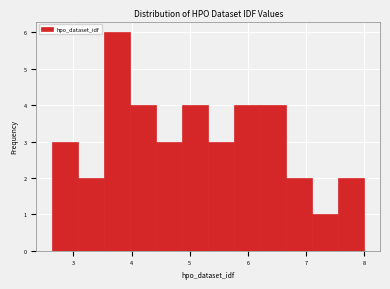

Reading left to right, transcribe this chart: for each bar, give the range it covers on the x-axis and its height. Neither the bar edges nor the heights are printed on the chart, so give them approximately, as read against the axes.

2.6 to 3.1: 3
3.1 to 3.5: 2
3.5 to 4.0: 6
4.0 to 4.4: 4
4.4 to 4.9: 3
4.9 to 5.3: 4
5.3 to 5.8: 3
5.8 to 6.2: 4
6.2 to 6.7: 4
6.7 to 7.1: 2
7.1 to 7.6: 1
7.6 to 8.0: 2